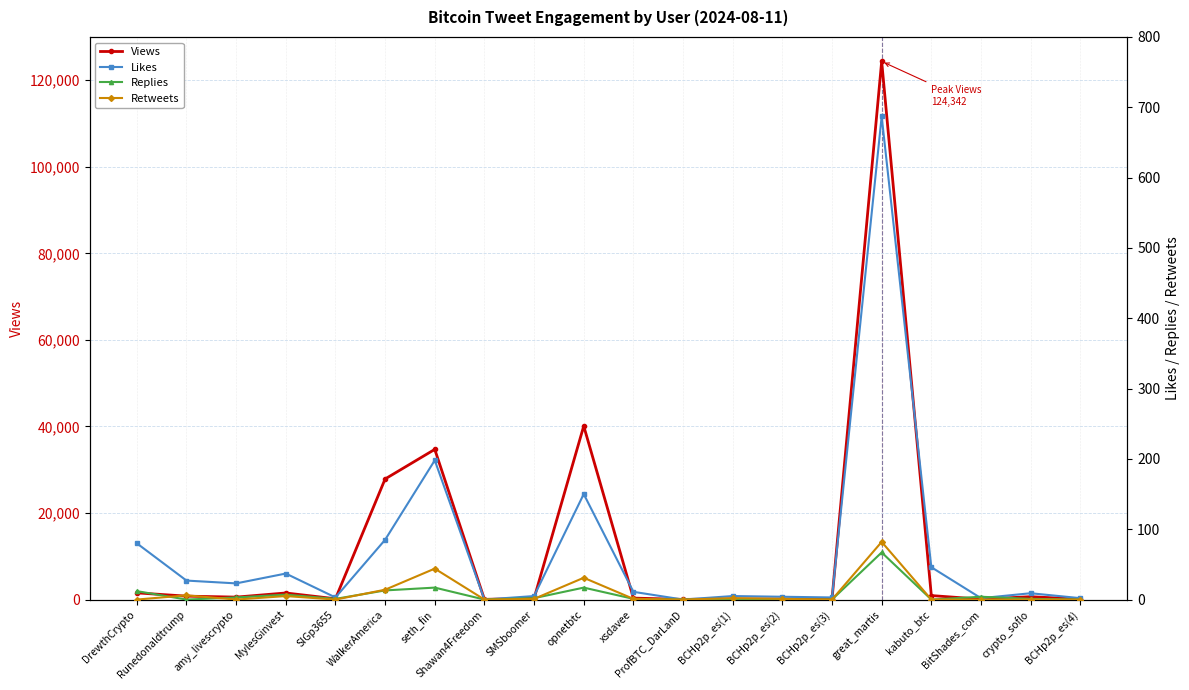

True or false: Views and Replies intersect in this chart.

False